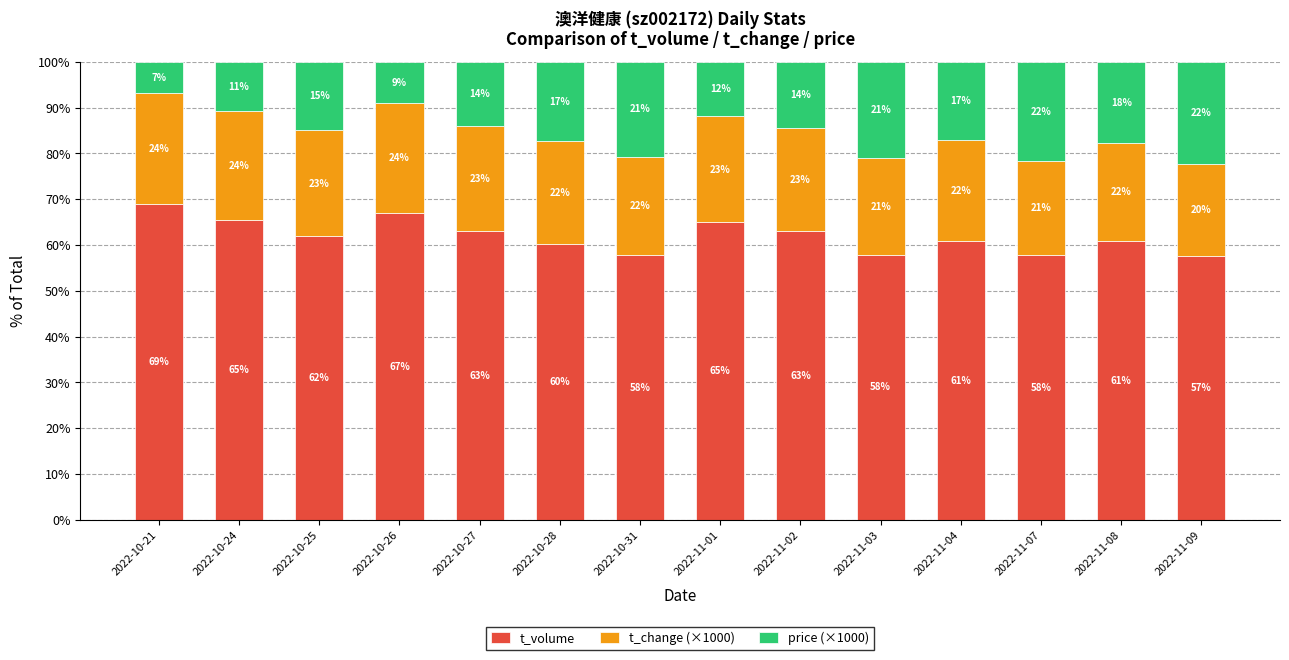

What is the average value of the t_volume series?

61.9